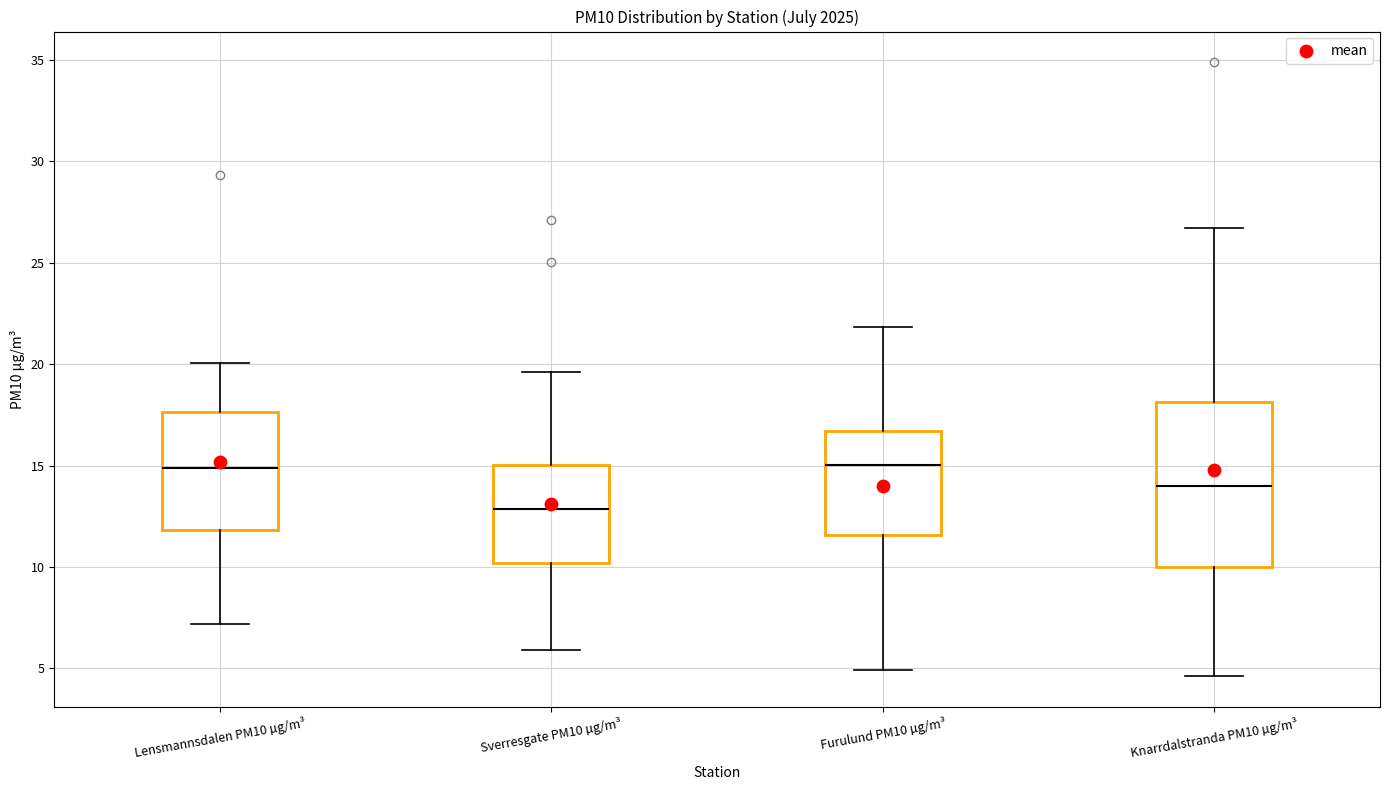

Where does the median line of the box for Knarrdalstranda PM10 µg/m³ sit on the y-axis? The values are not printed on the chart, so give them approximately, as read against the axis.

14.0